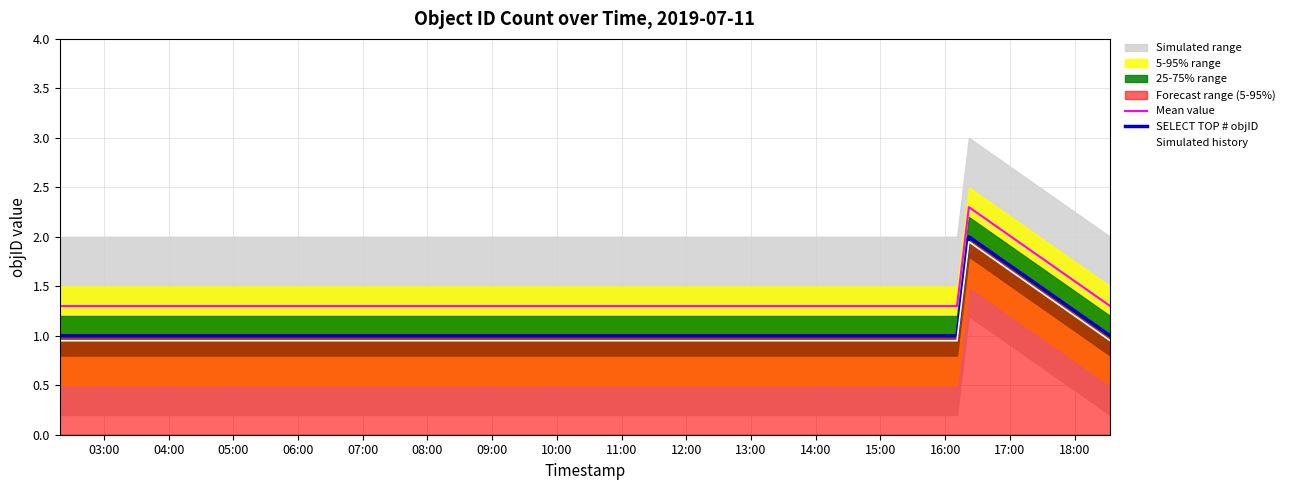

What is the average value of the Simulated history series?

1.1